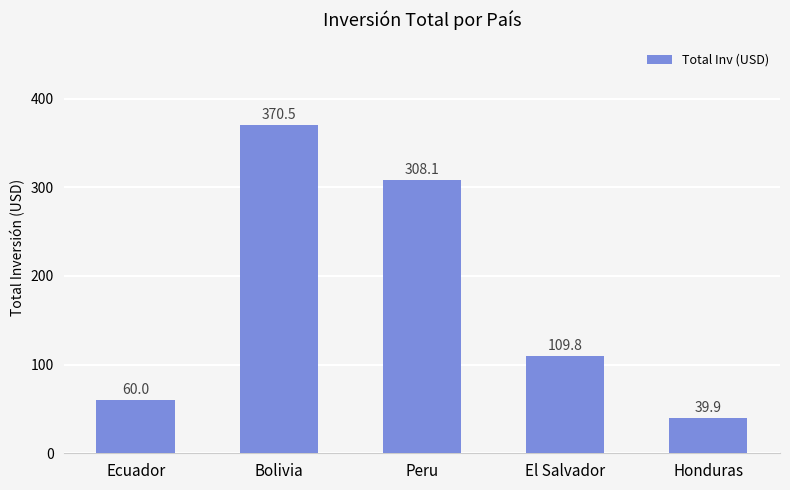

What is the maximum value shown in the chart?

370.5